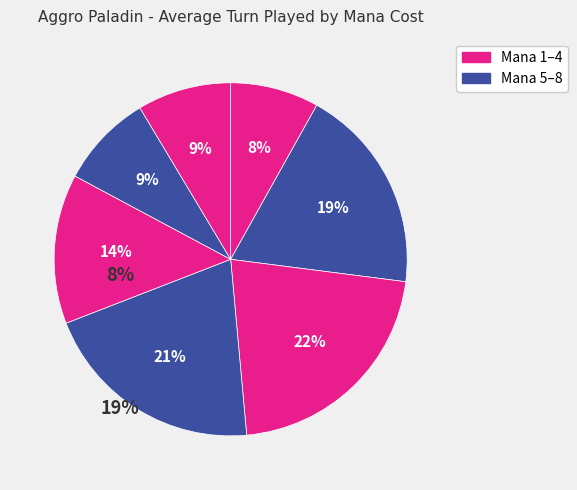

How many segments does this pie chart have?

7